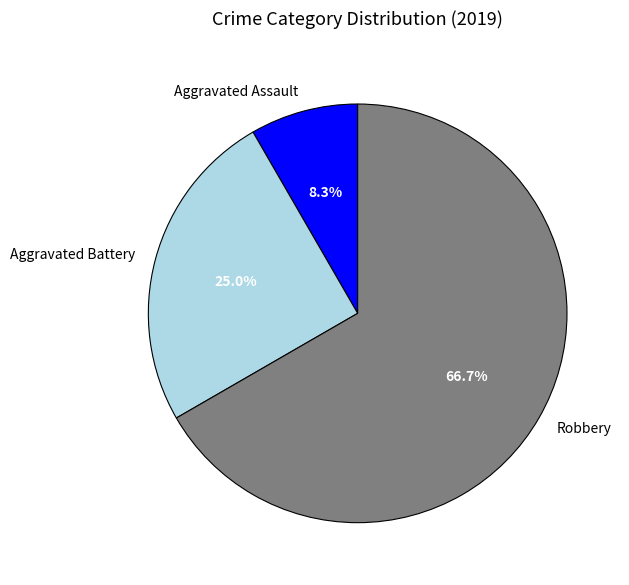

To the nearest percent, what percentage of the pie is Aggravated Assault?

8%